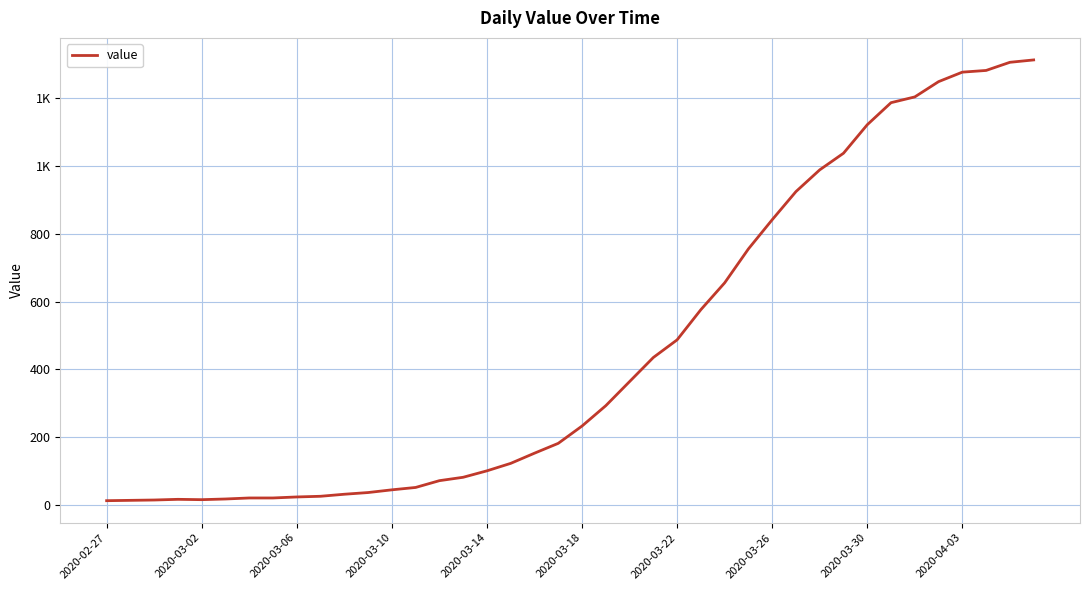

Does the chart display data point markers on the line(s)?

No